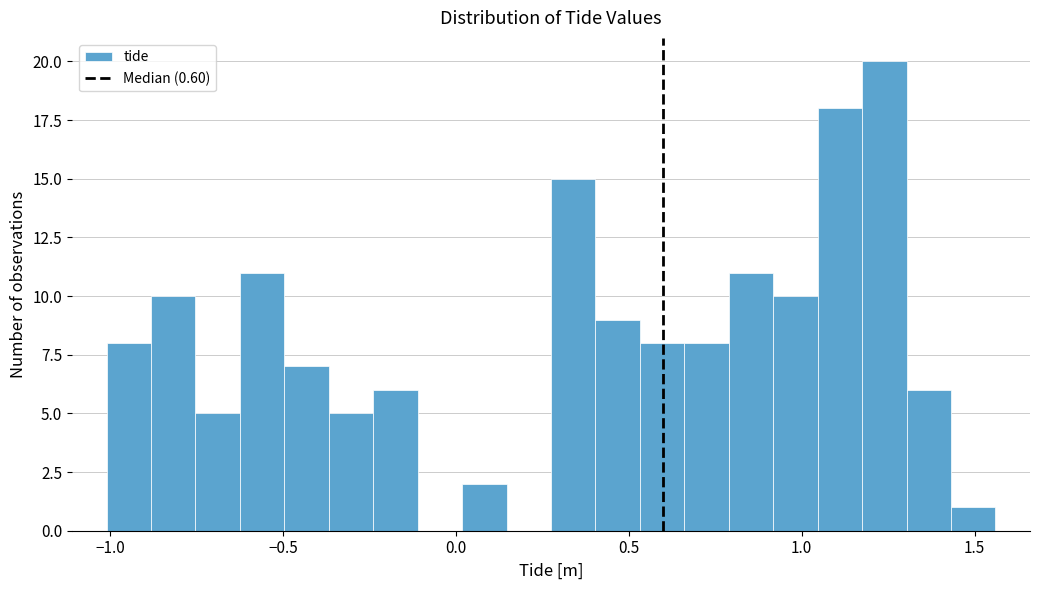

Around what value on the x-axis is the tallest bar? Give the approximate position of its centre, as read against the axis.

1.25